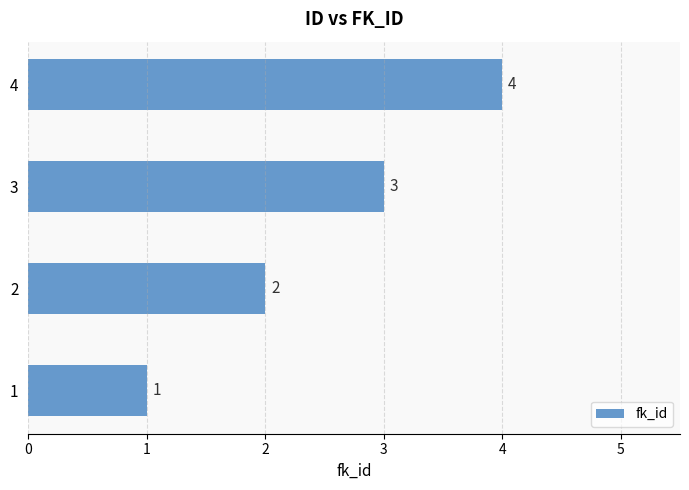

Count the values in the range 2 to 4.

3